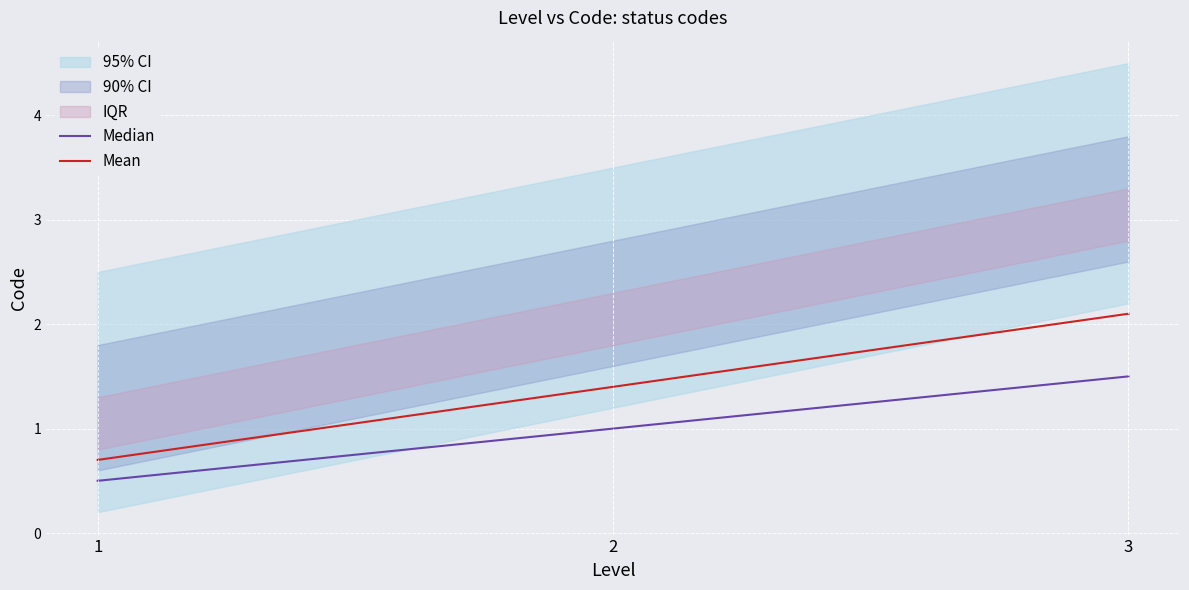

What is the average value of the Median series?

1.0